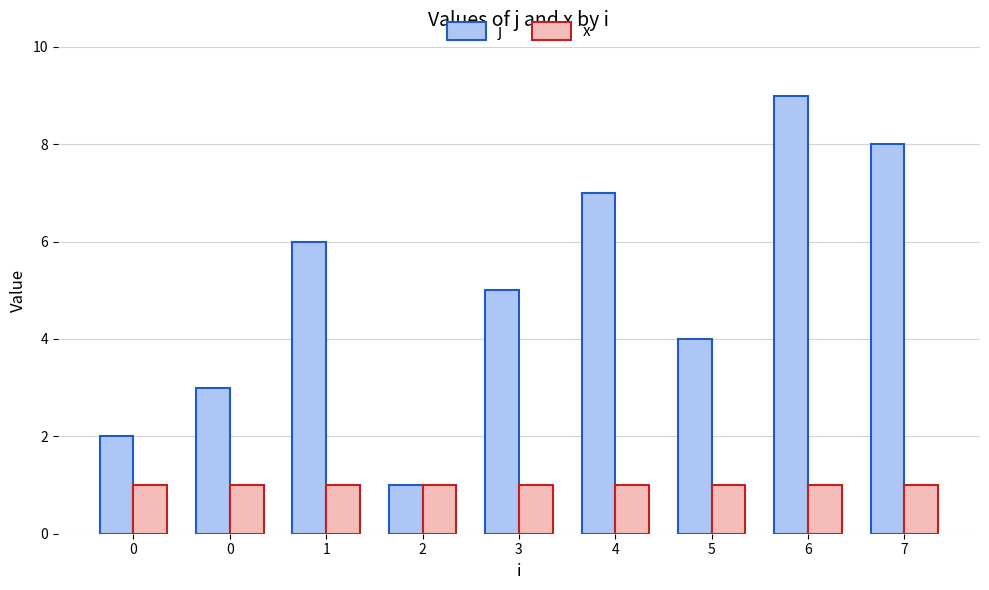

What is the sum of the x values at 7 and 1?

2